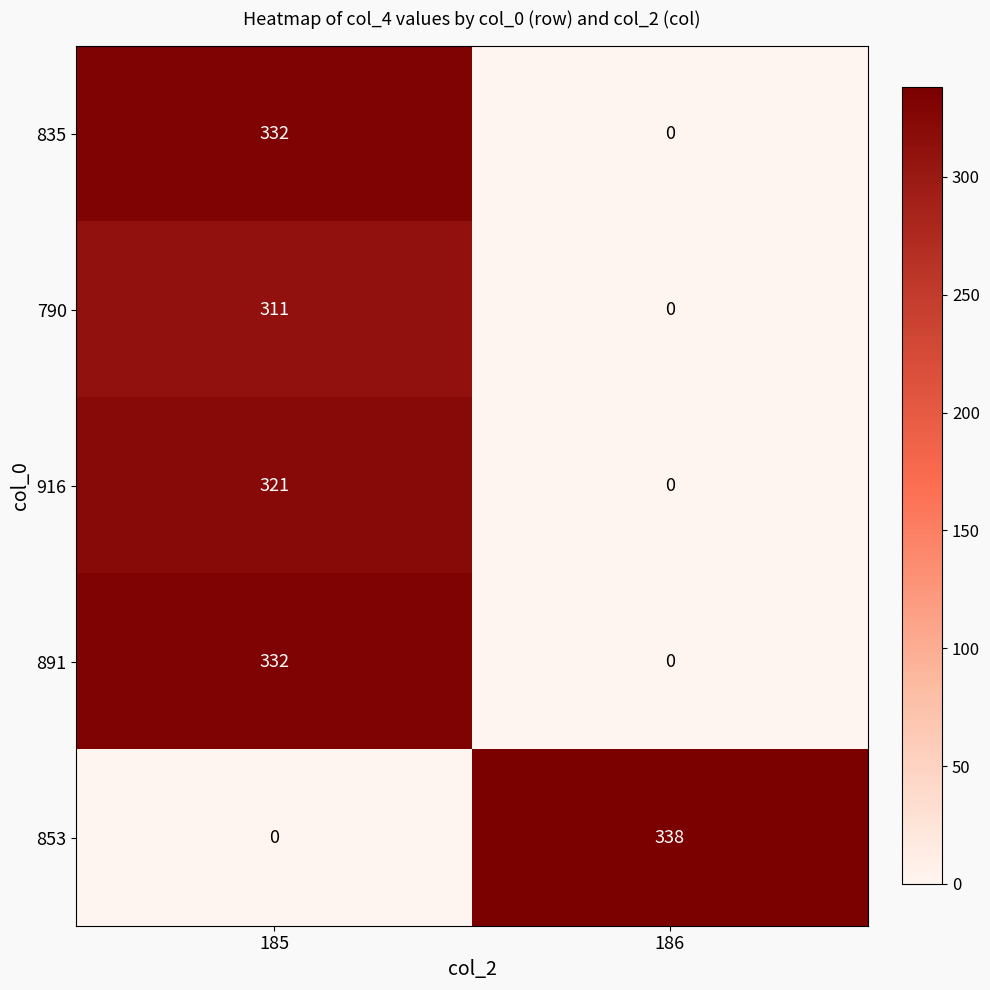

What is the spread (max minus min) of values at 186?

338